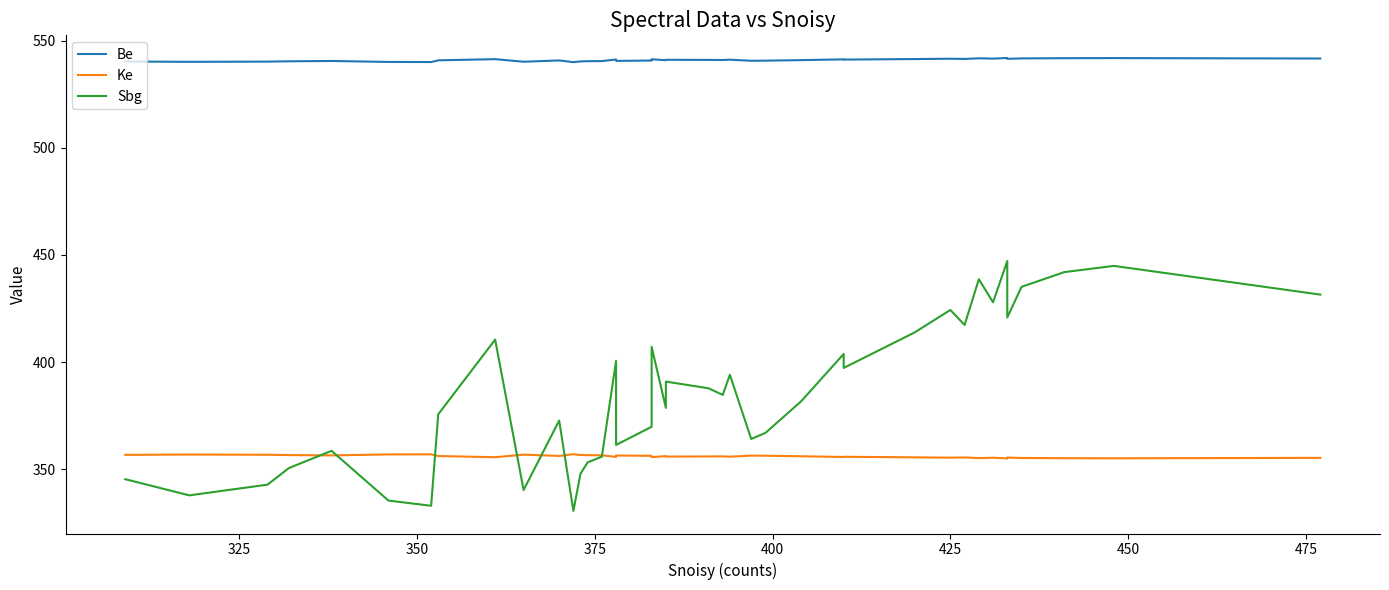

At how many categories does at least one series exceed 425?

40